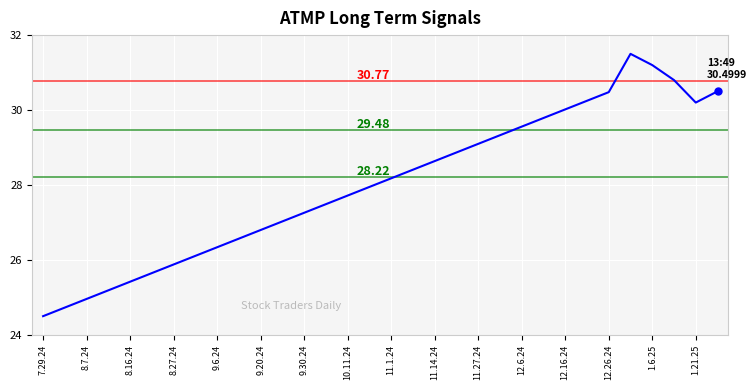

True or false: the data has more than 1 interior local peaks.

False